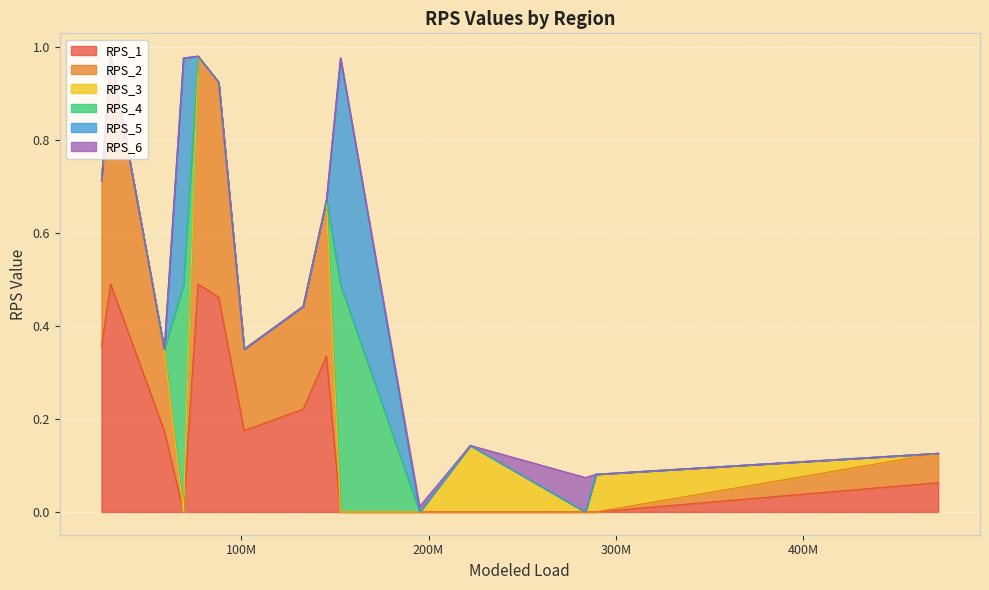

True or false: RPS_1 and RPS_2 intersect in this chart.

False